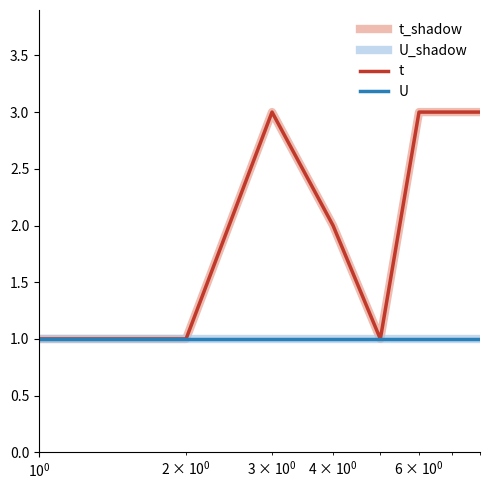

Does the chart display data point markers on the line(s)?

No